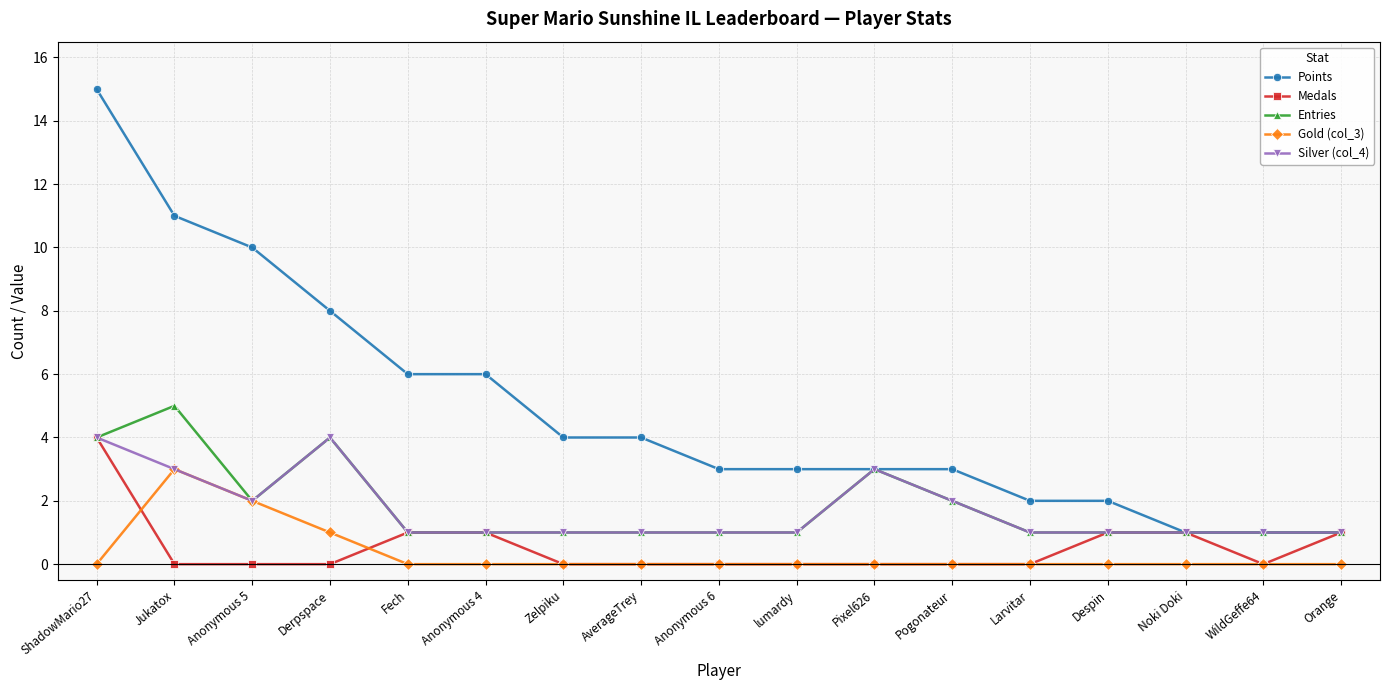

Which series changed the most between Jukatox and Despin?

Points